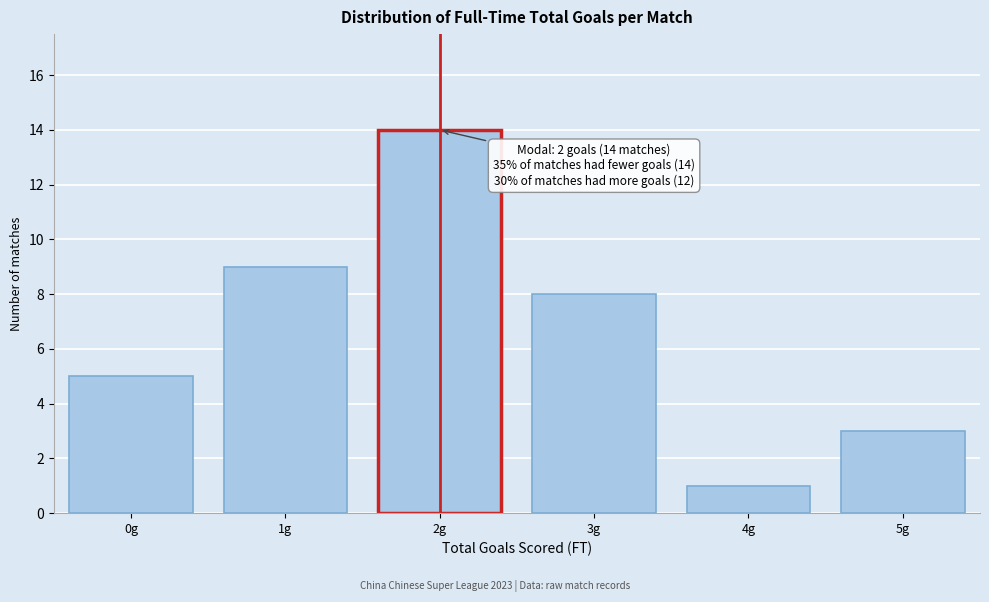

Reading left to right, extract all data points from this chart.

5	9	14	8	1	3